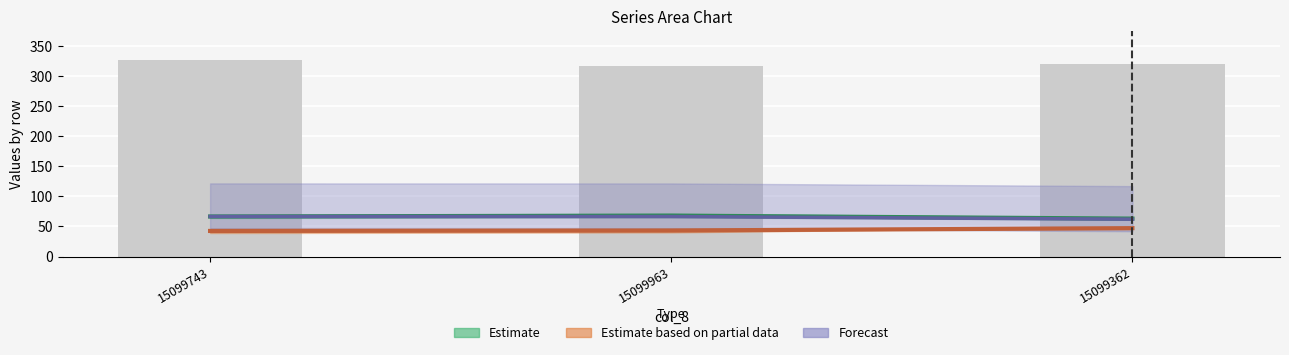

What is the difference between the values at 15099743 and 15099362?

6